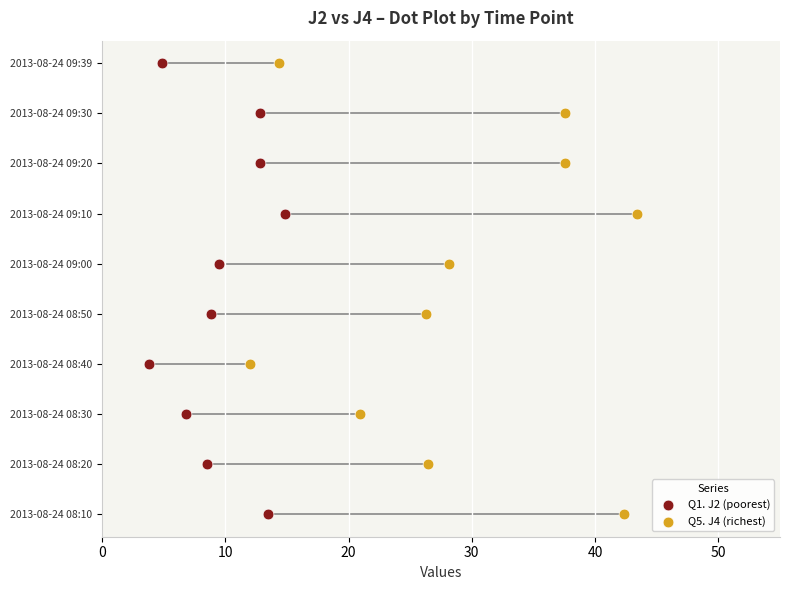

What are all the series names shown in the legend?

Q1. J2 (poorest), Q5. J4 (richest)